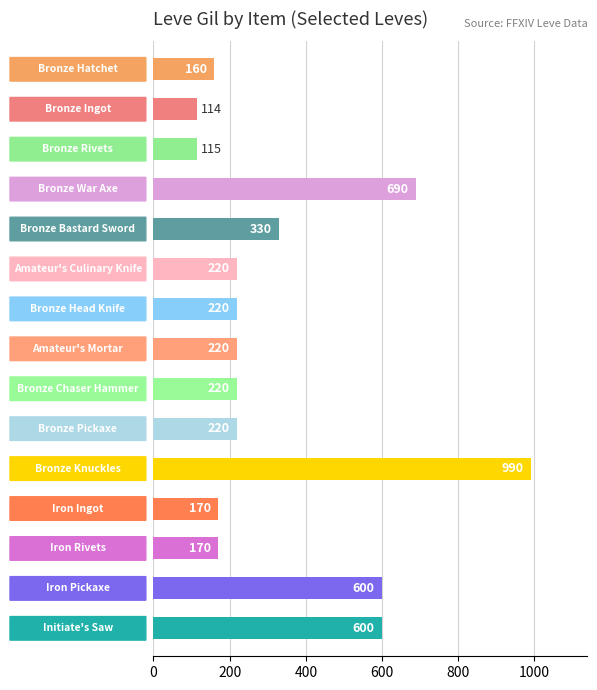

What is the value of the 10th bar from the top?

220